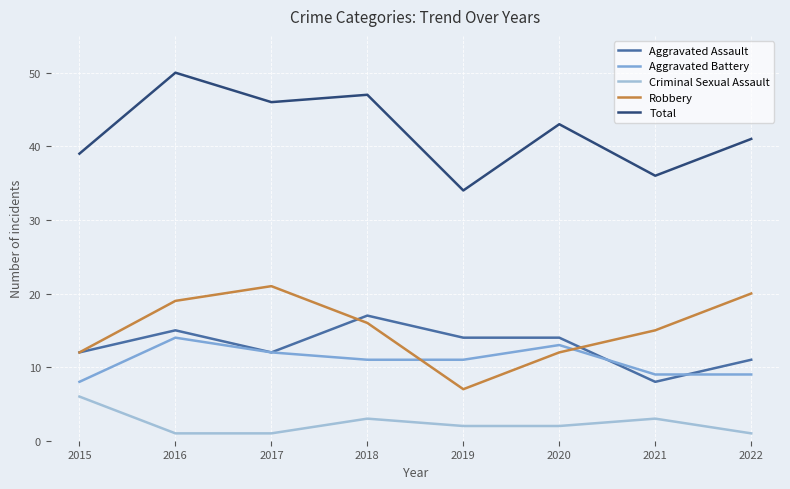

Reading left to right, what are all the values shown in this chart?

Aggravated Assault: 12	15	12	17	14	14	8	11
Aggravated Battery: 8	14	12	11	11	13	9	9
Criminal Sexual Assault: 6	1	1	3	2	2	3	1
Robbery: 12	19	21	16	7	12	15	20
Total: 39	50	46	47	34	43	36	41